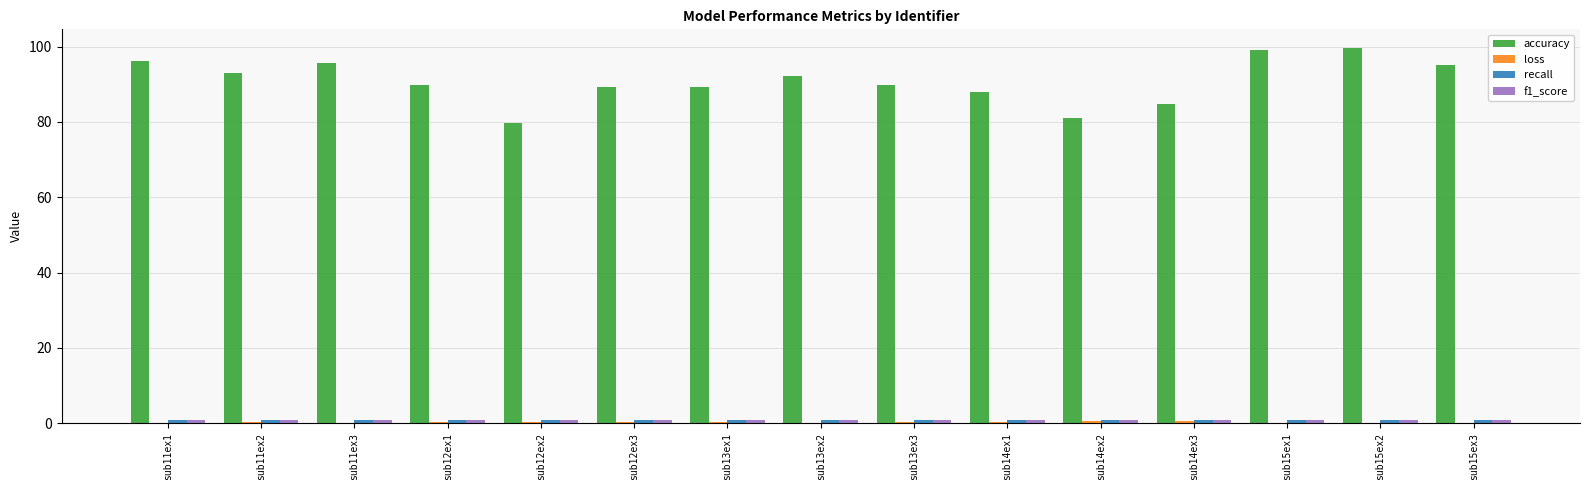

What is the sum of all accuracy values?

1363.0